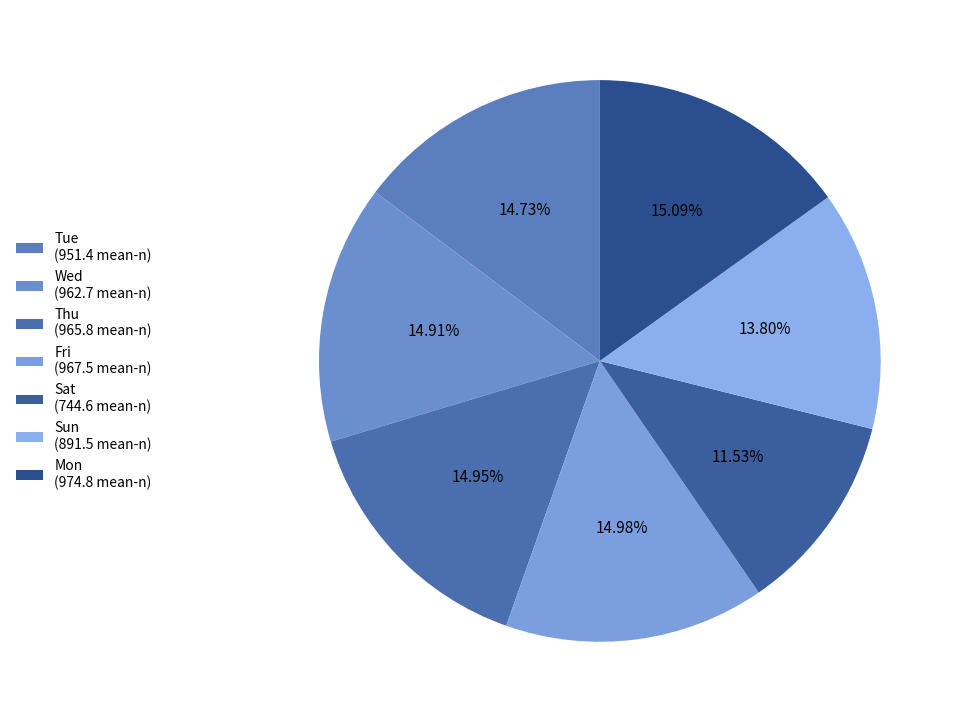

True or false: Sat accounts for 4% of the total.

False